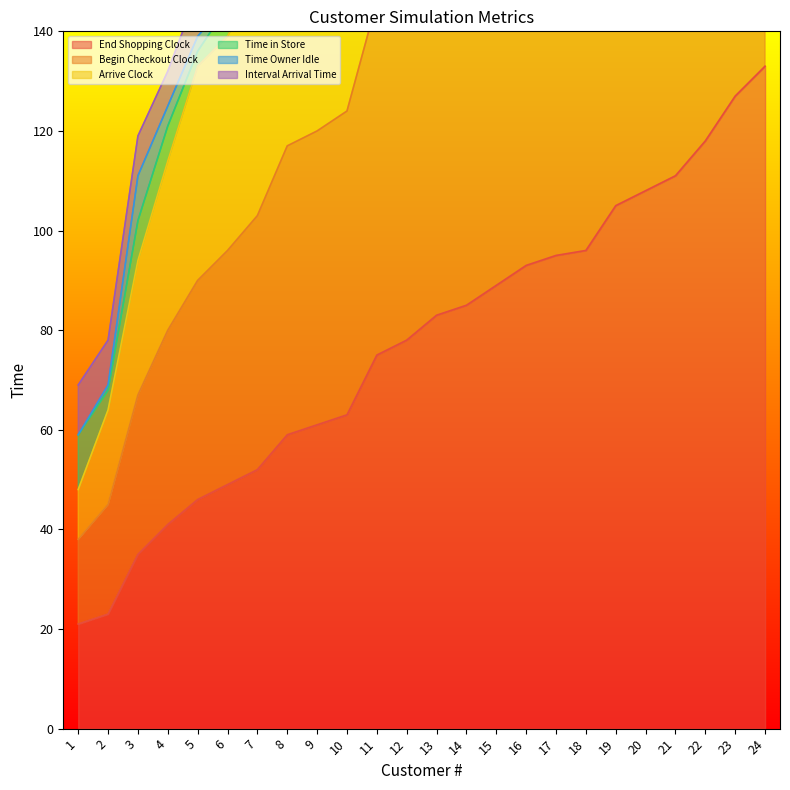

The End Shopping Clock series shows 127 at 23. True or false?

True